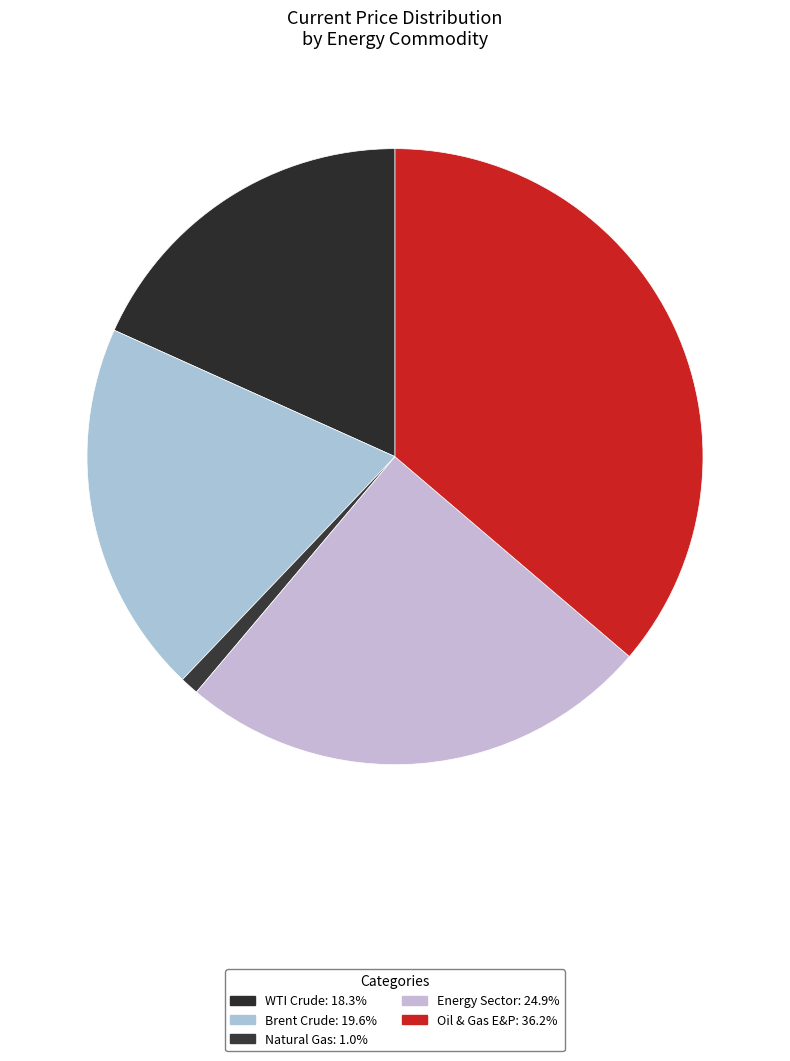

The Oil & Gas E&P slice represents 23% of the pie. True or false?

False